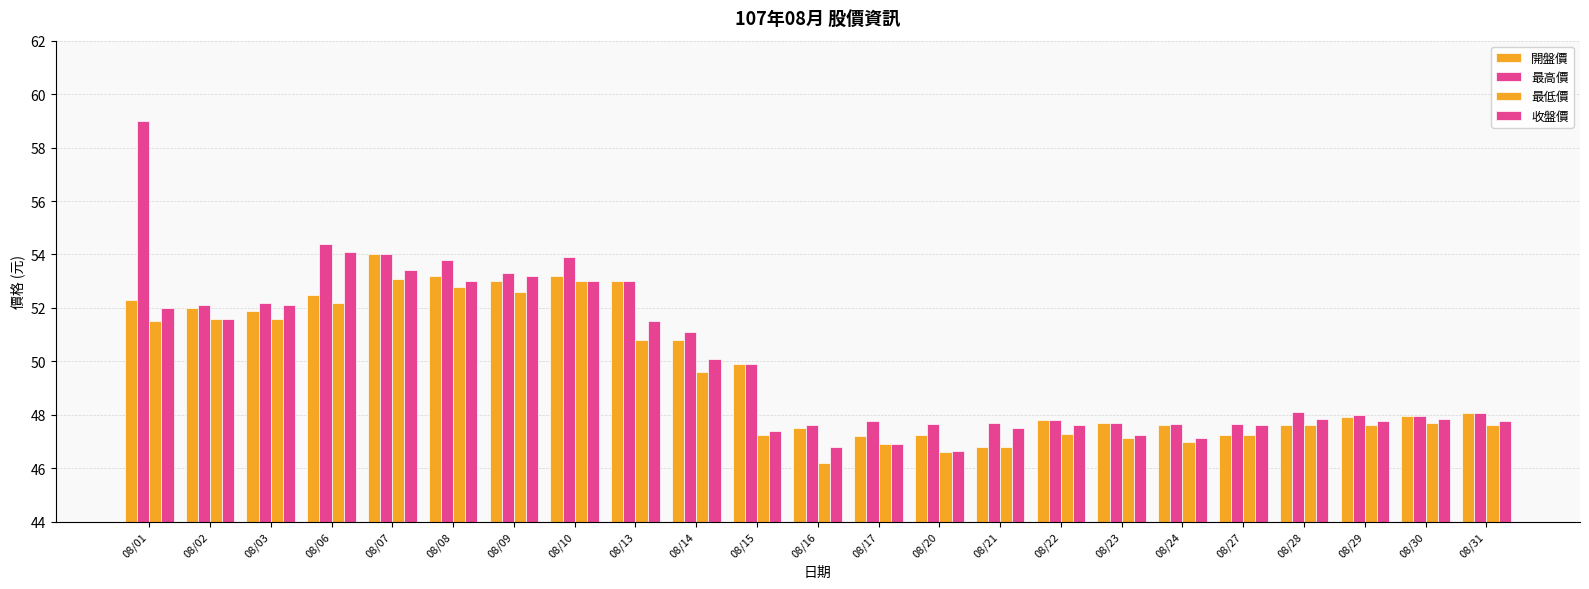

Is it true that 收盤價 equals 31.3 at 08/01?

False